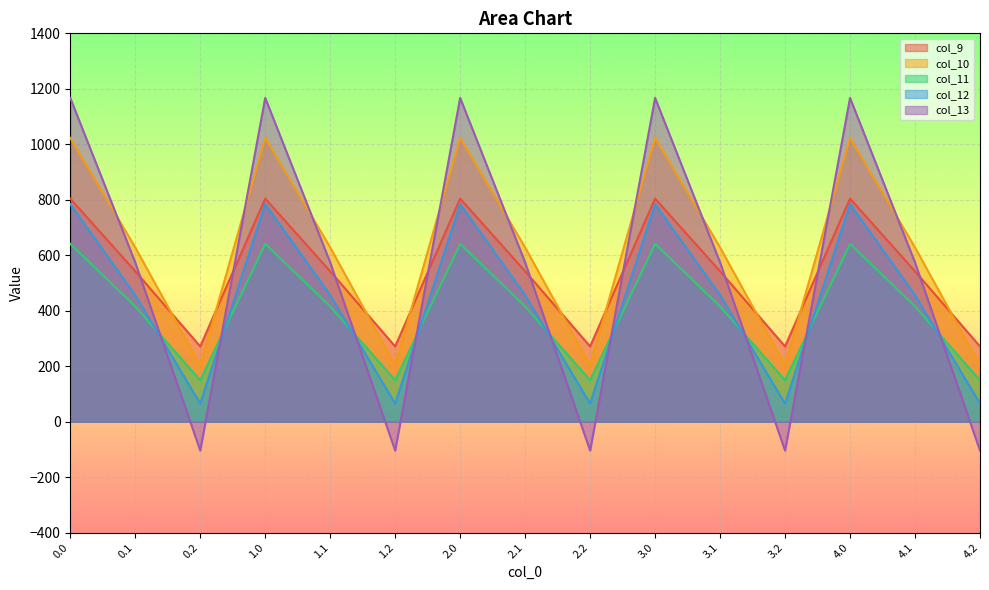

What are all the series names shown in the legend?

col_9, col_10, col_11, col_12, col_13